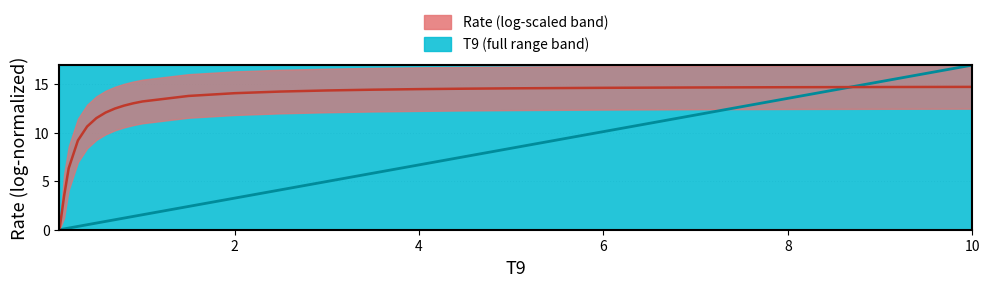

How many values are below 3?

12